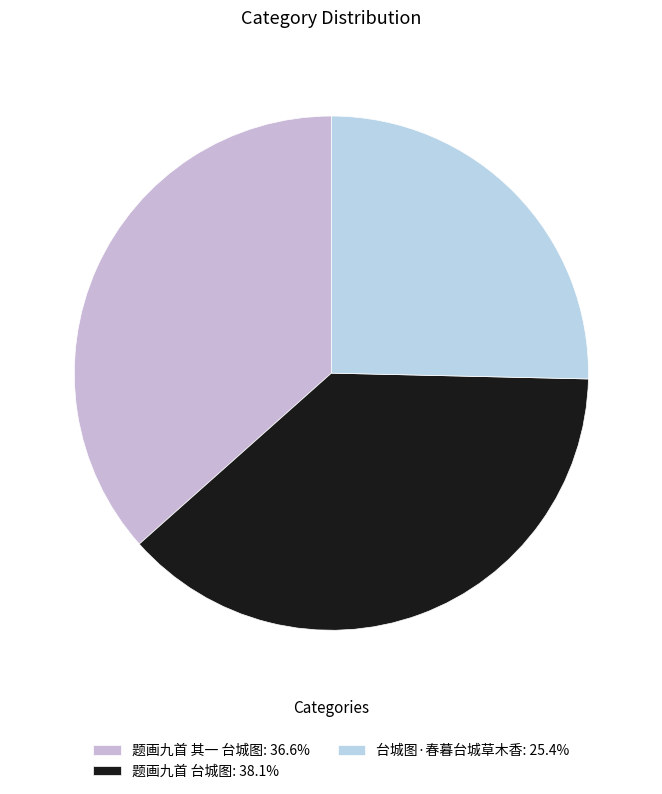

What percentage is the 台城图·春暮台城草木香 slice, to the nearest percent?

25%